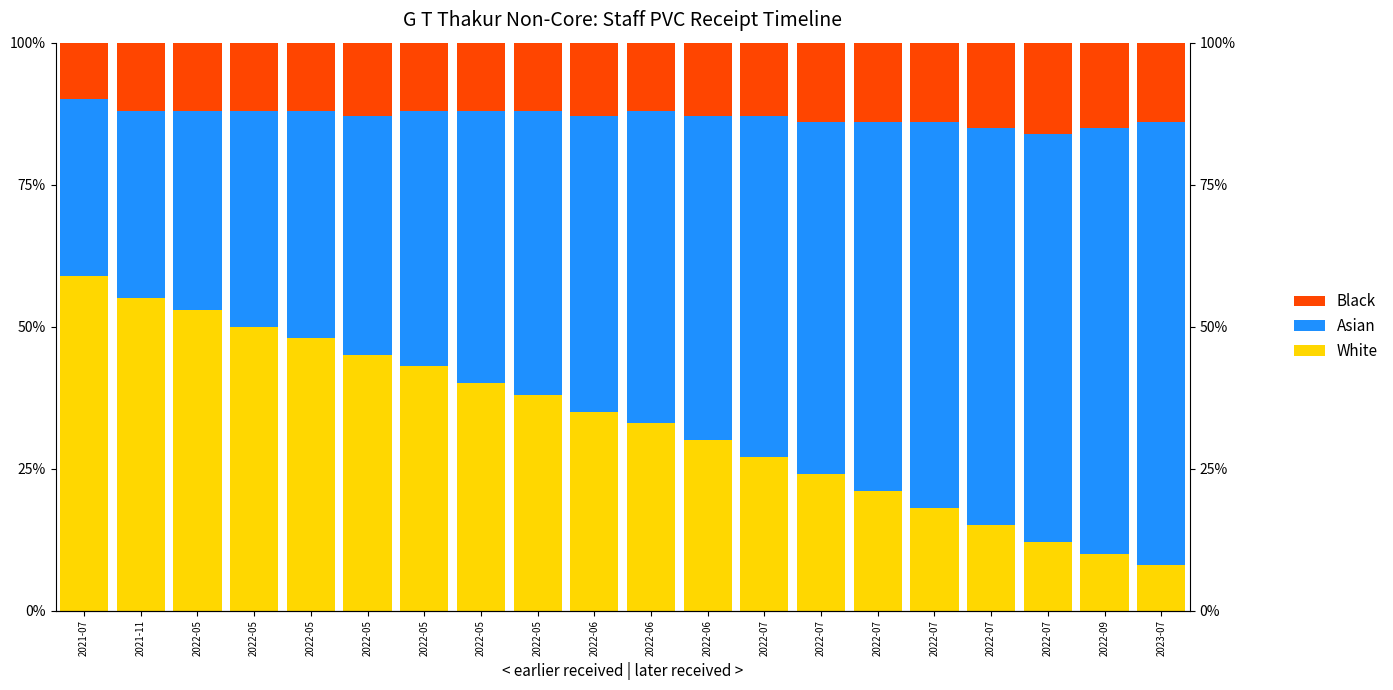

At which category is the sum across all series the highest?

2021-07